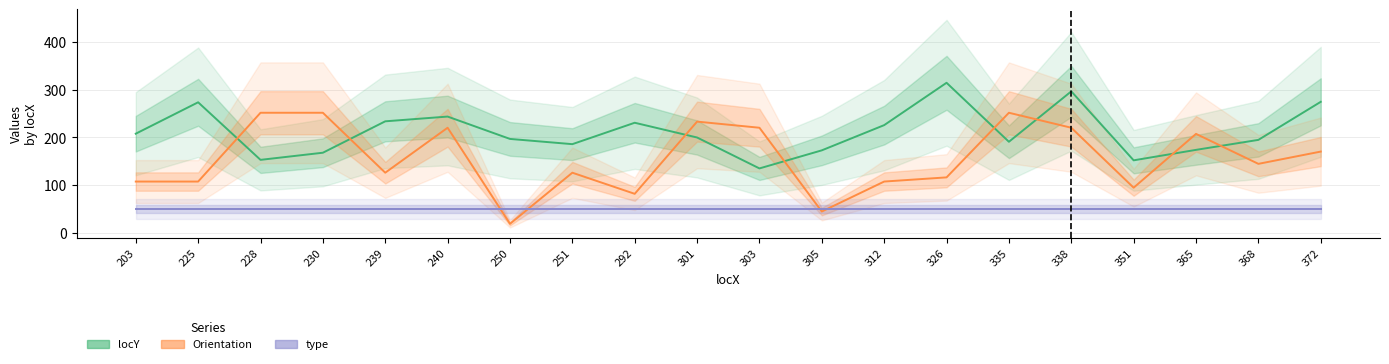

Reading right to left, extract all data points from this chart.

locY: 275.0	195.0	174.0	152.0	297.0	191.0	315.0	226.0	173.0	135.0	200.0	231.0	186.0	197.0	244.0	234.0	168.0	153.0	274.0	208.0
Orientation: 170.4	144.6	207.6	94.5	220.5	252.0	116.2	107.4	44.4	220.5	233.4	81.6	126.0	18.6	220.5	126.0	252.0	252.0	107.4	107.4
type: 50.0	50.0	50.0	50.0	50.0	50.0	50.0	50.0	50.0	50.0	50.0	50.0	50.0	50.0	50.0	50.0	50.0	50.0	50.0	50.0